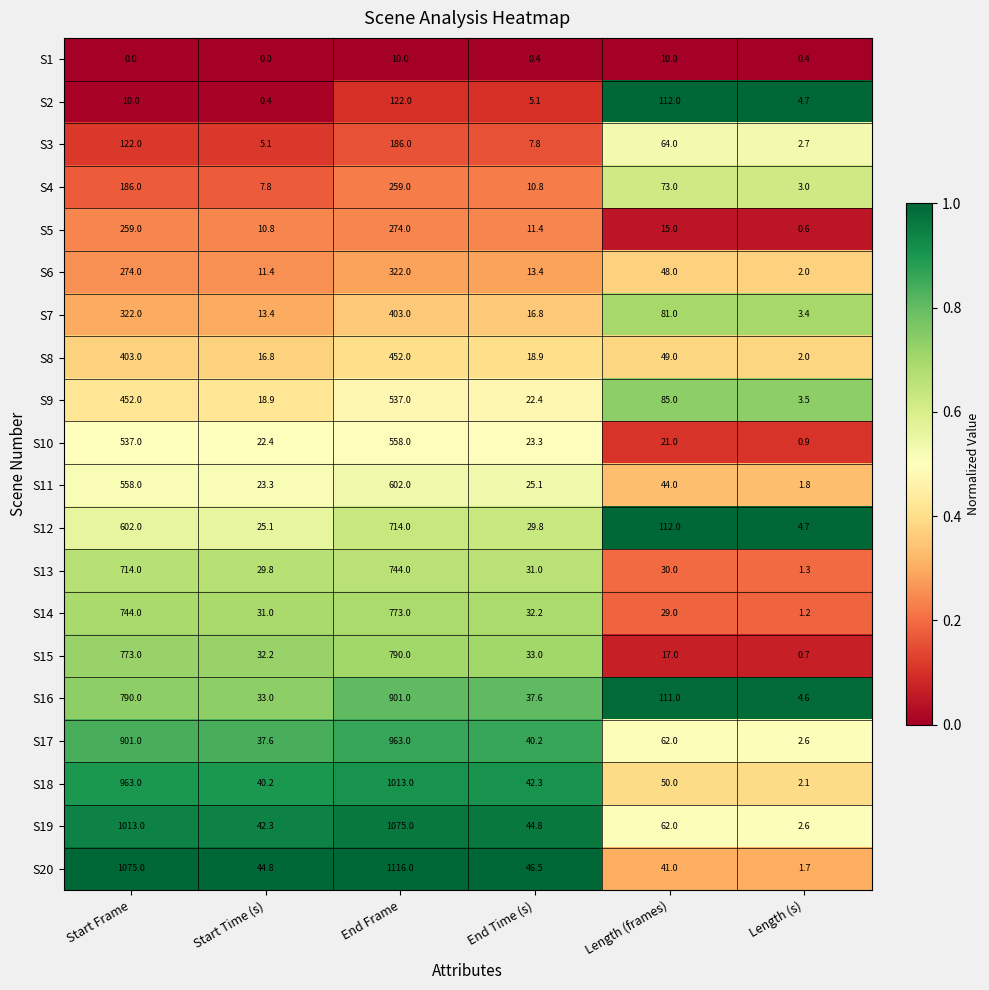

Where is S3 nearest to the value 94?

Start Frame